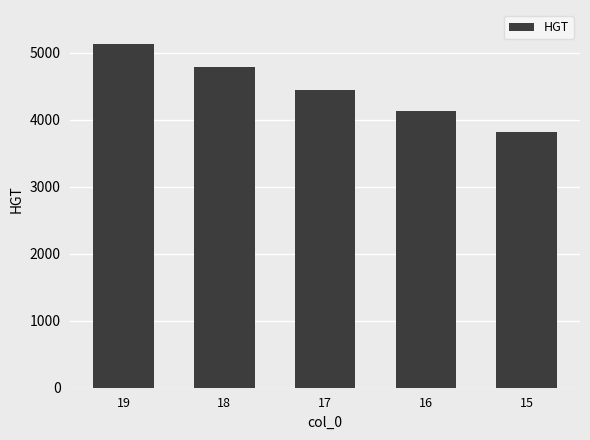

The chart shows a value of 4448 at 17. True or false?

True